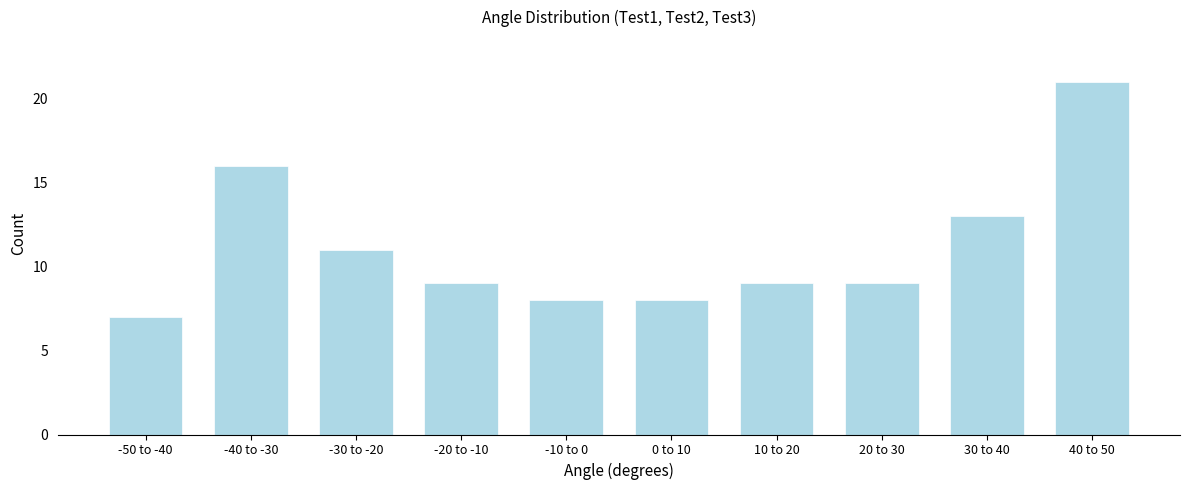

Reading right to left, list all the values displayed in this chart.

21	13	9	9	8	8	9	11	16	7